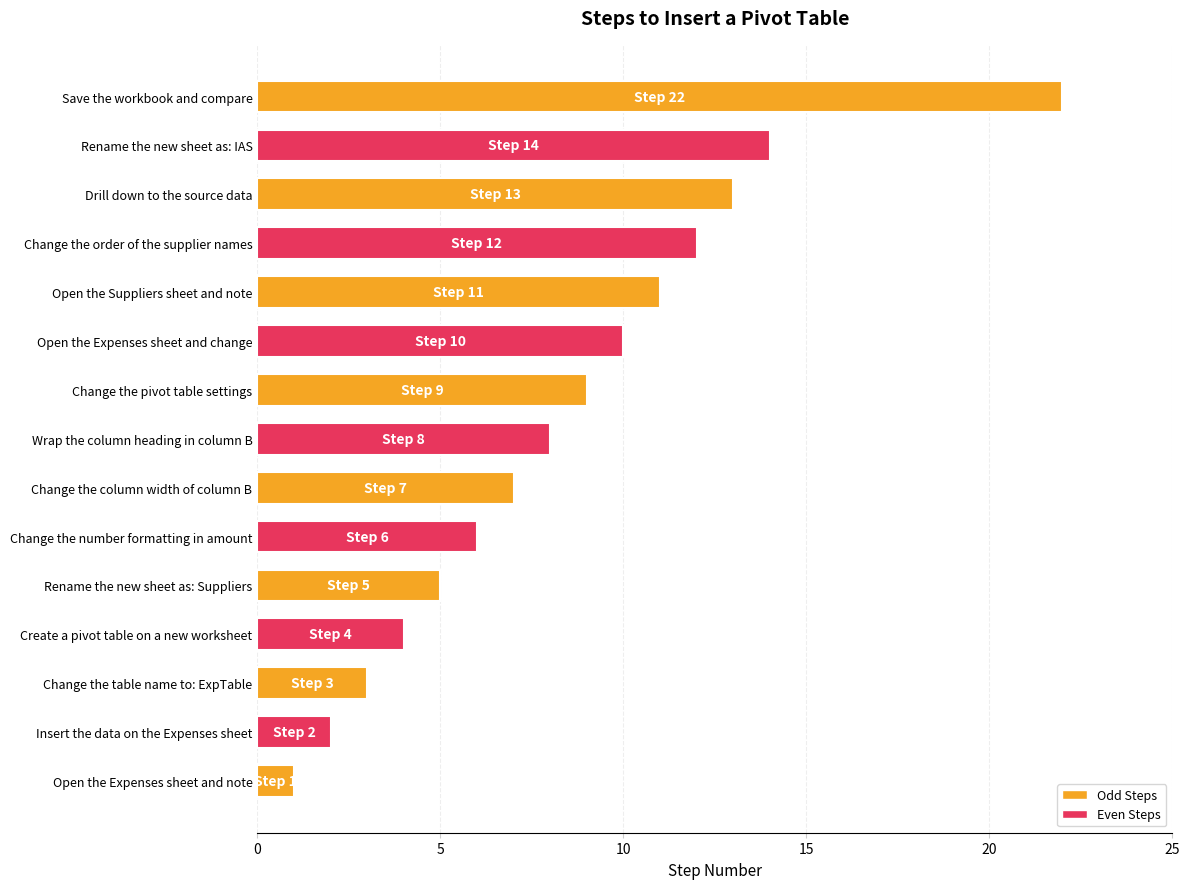

Rank the categories by value from highest to lowest.

Save the workbook and compare, Rename the new sheet as: IAS, Drill down to the source data, Change the order of the supplier names, Open the Suppliers sheet and note, Open the Expenses sheet and change, Change the pivot table settings, Wrap the column heading in column B, Change the column width of column B, Change the number formatting in amount, Rename the new sheet as: Suppliers, Create a pivot table on a new worksheet, Change the table name to: ExpTable, Insert the data on the Expenses sheet, Open the Expenses sheet and note